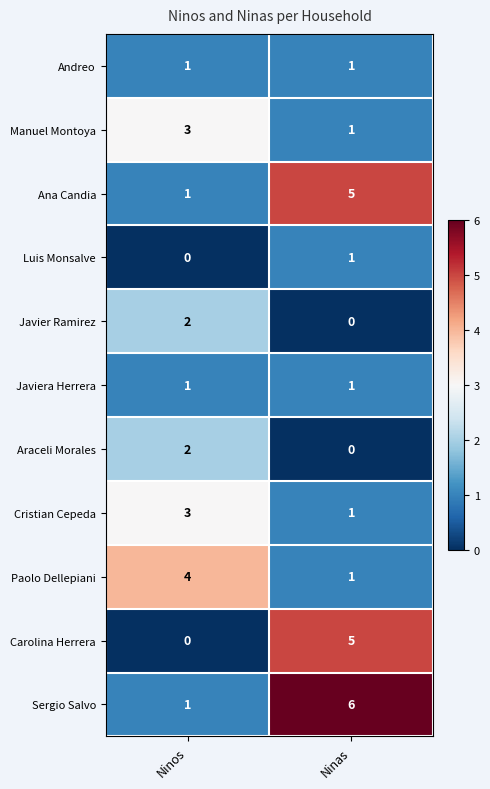

Which category has the highest value across all series?

Ninas